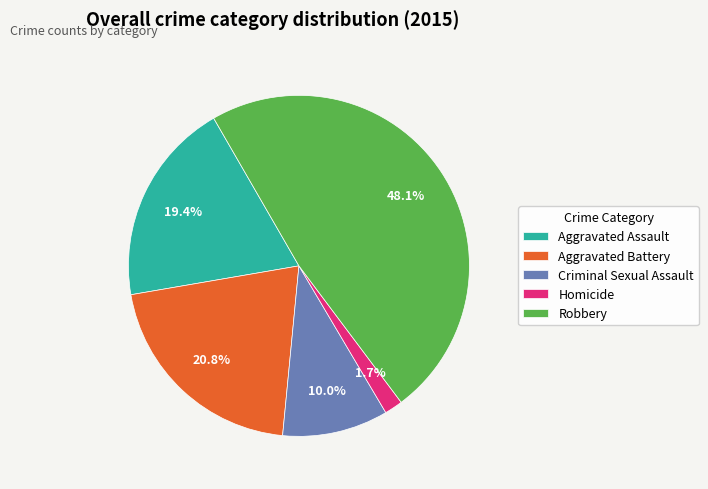

Is Criminal Sexual Assault the majority of the pie?

No